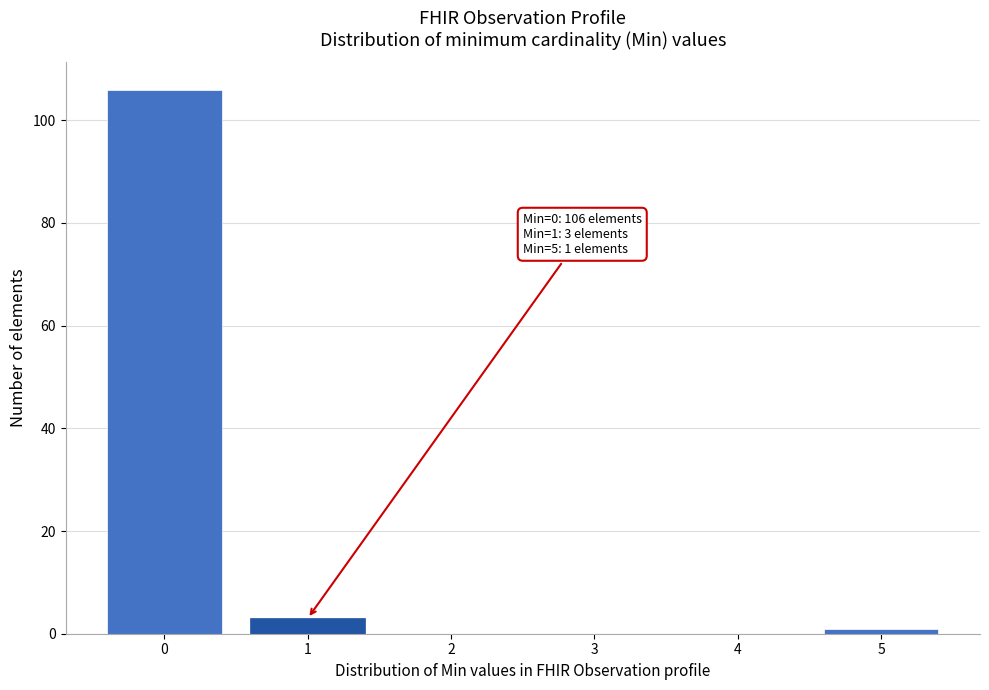

Reading left to right, what are all the values shown in this chart?

0=106	1=3	2=0	3=0	4=0	5=1